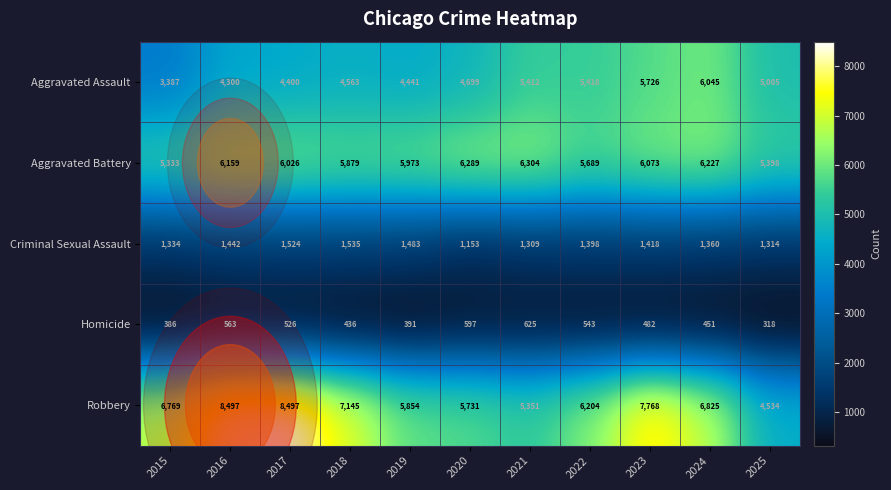

What is the approximate value of Aggravated Assault at 2021?

5412